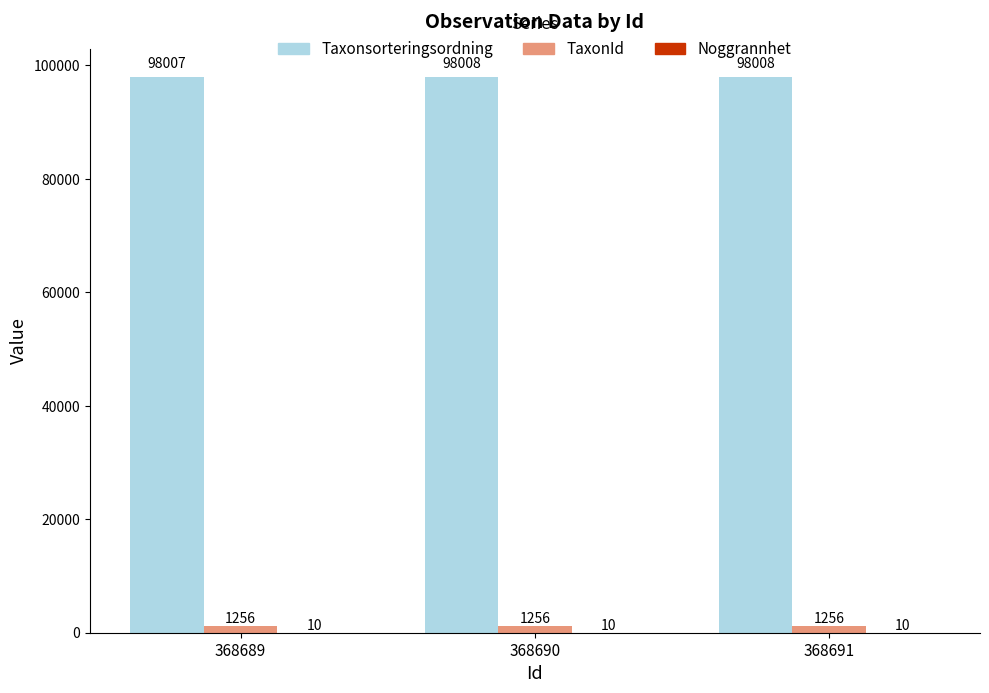

Does the chart contain stacked bars?

No